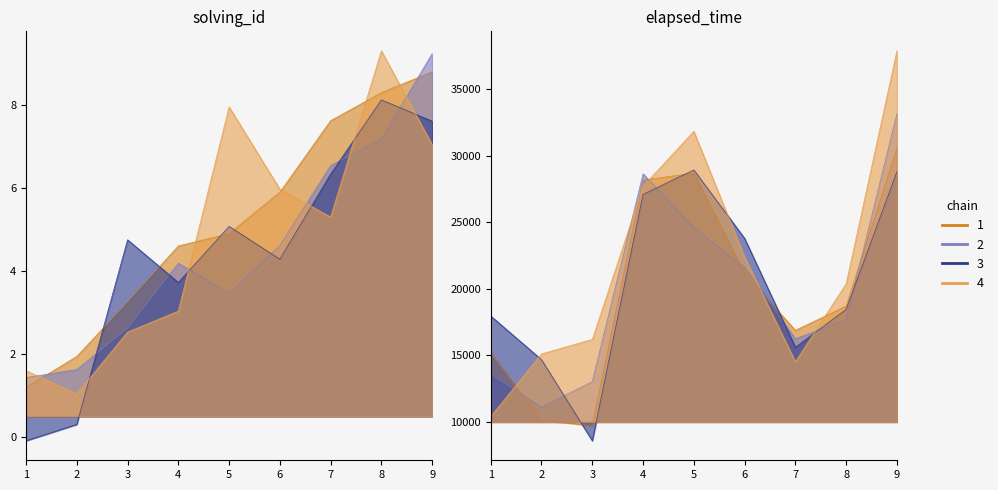

How many values in the solving_id series exceed 4?

6